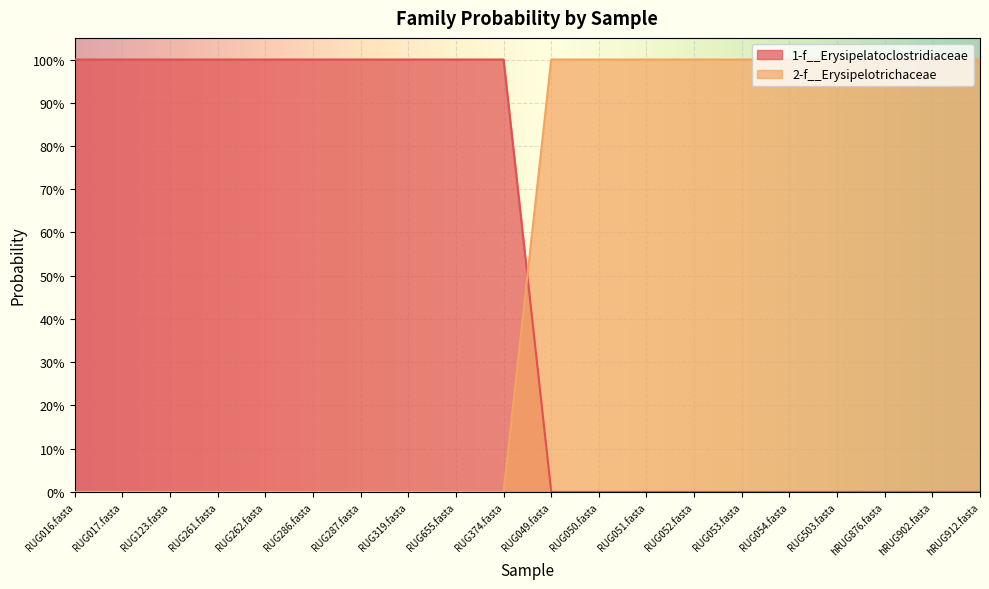

Which has a higher value, RUG503.fasta or RUG286.fasta?

RUG286.fasta